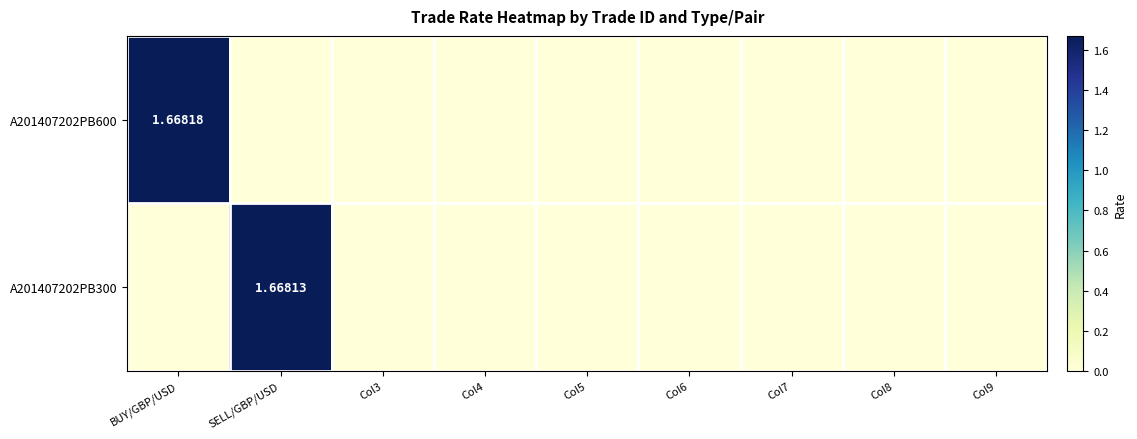

Which series has the largest total across all categories?

A201407202PB600